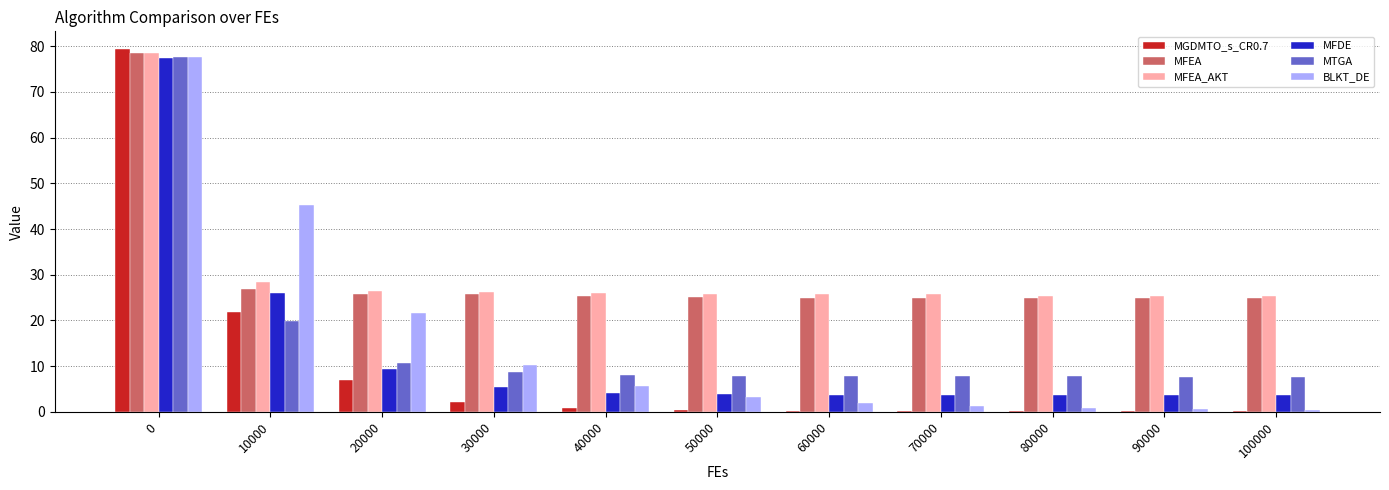

Is it true that MFEA_AKT equals 25.4 at 100000?

True